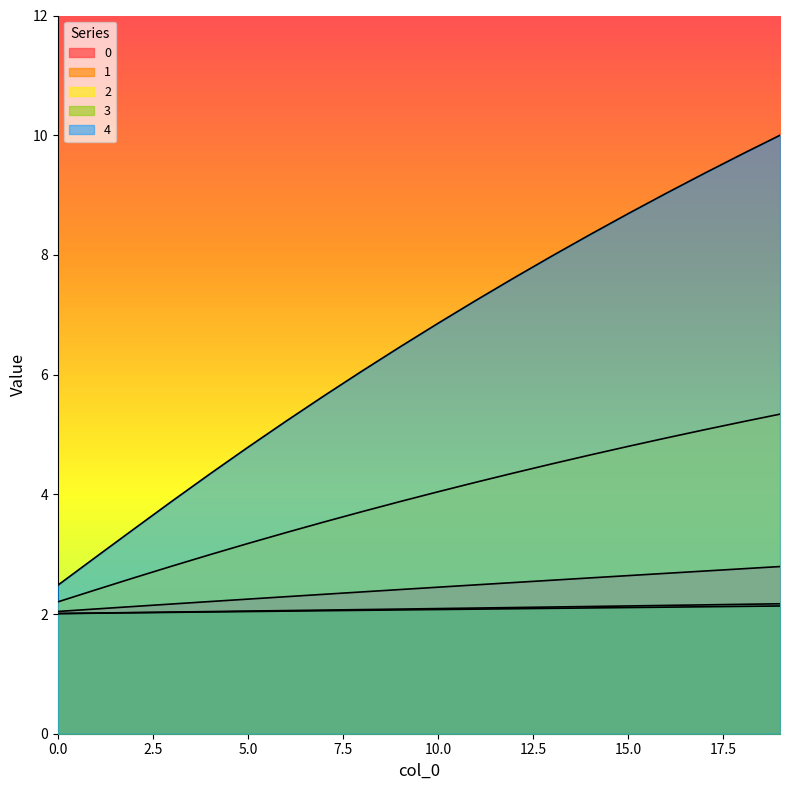

The value of 4 at 19 is 10.0. True or false?

True